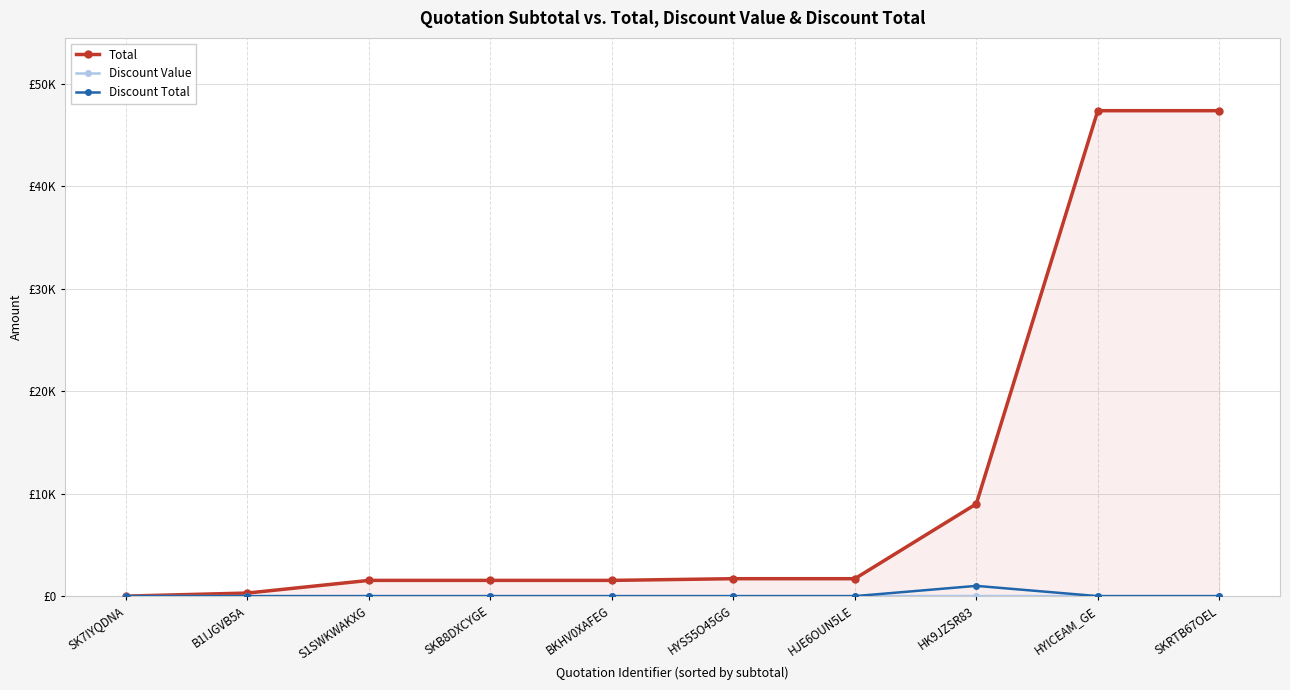

What is the value of the Total point at the 6th from the left?

1700.0